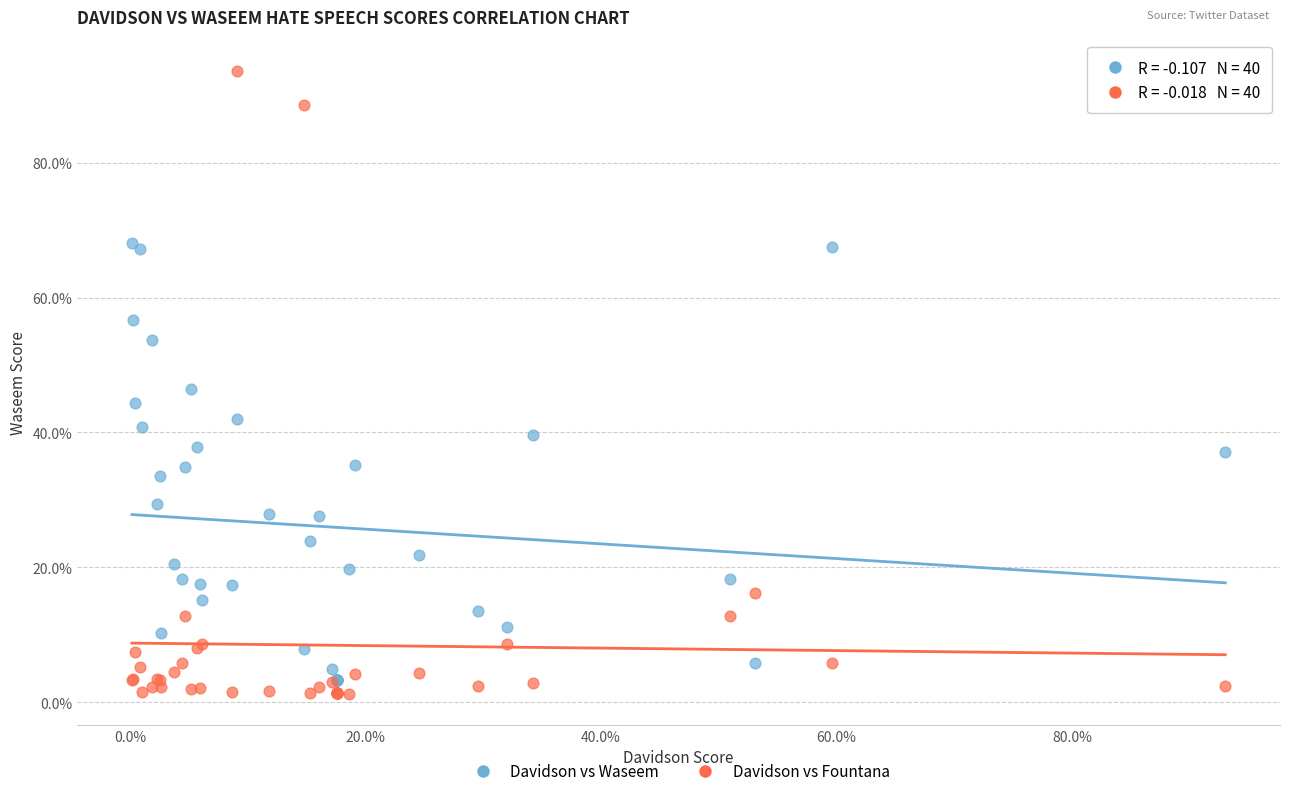

What are all the series names shown in the legend?

Davidson vs Waseem, Davidson vs Fountana